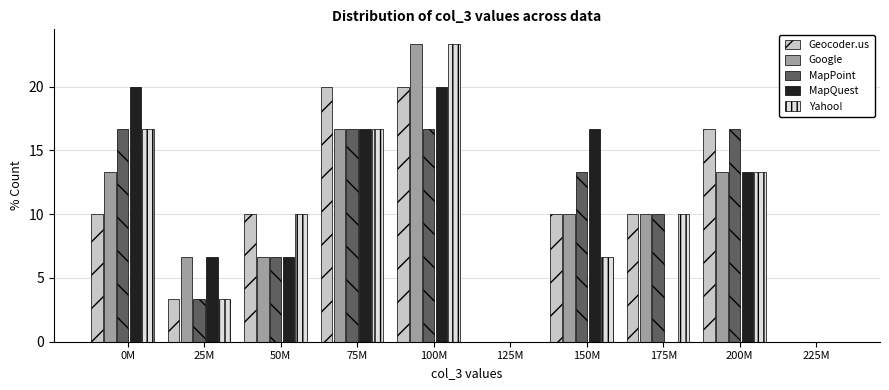

What is the total value across all series at 75M?

86.7